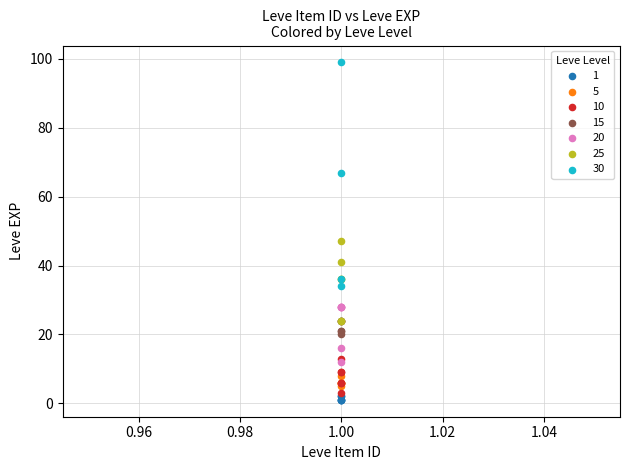

Which series contains the highest Y value?

30